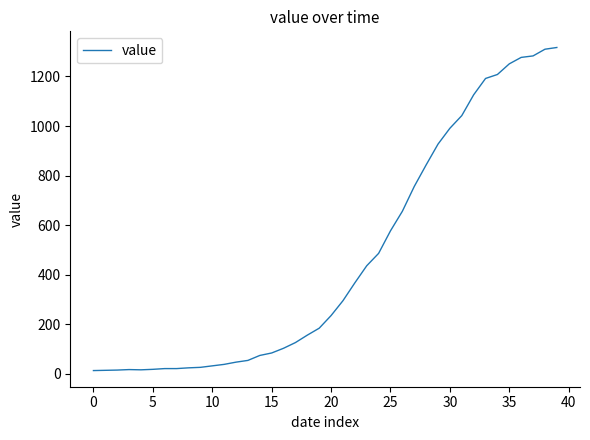

What is the greatest value displayed?

1317